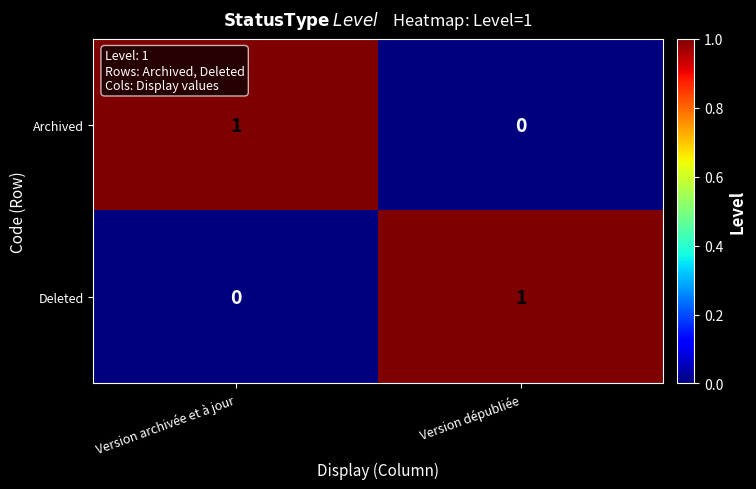

List the labels in order of Deleted value, smallest first.

Version archivée et à jour, Version dépubliée